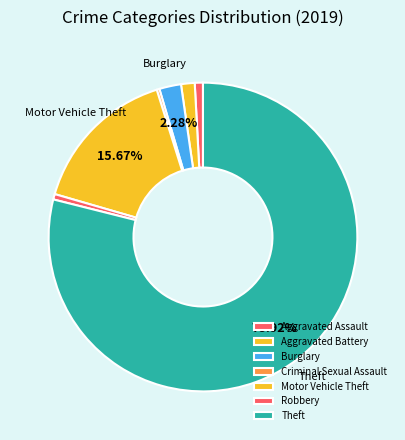

Is it true that Aggravated Assault is 1% of the pie?

True